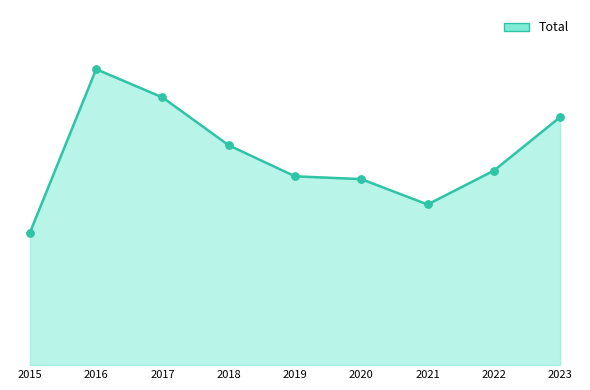

Does the chart have visible grid lines?

No